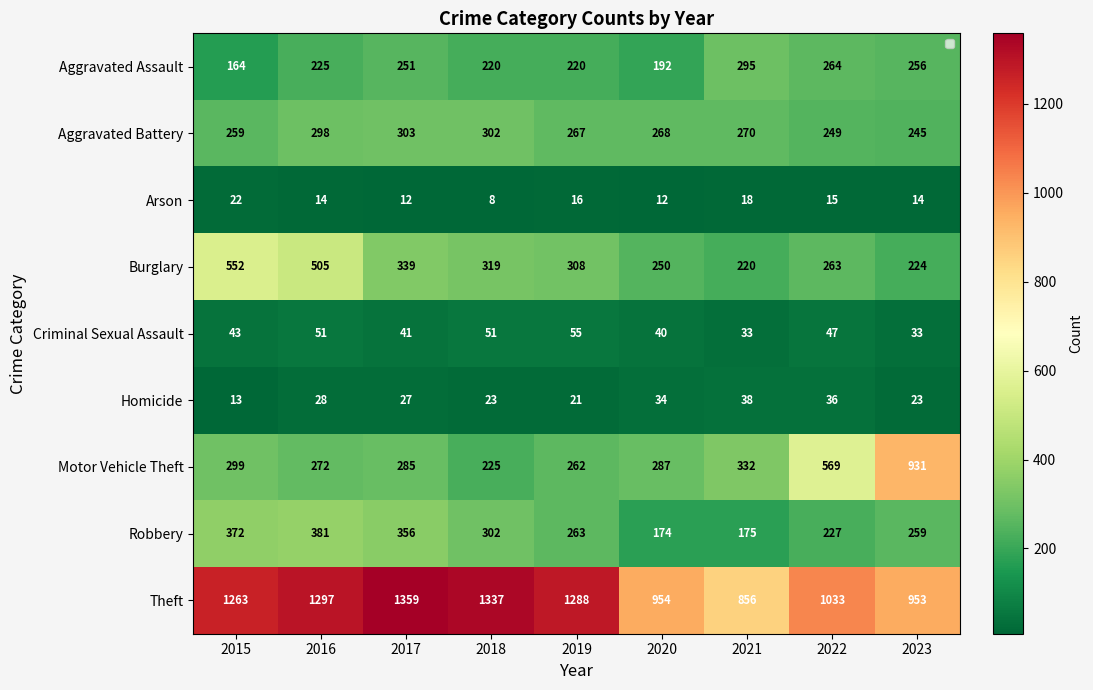

At which label does Robbery first exceed 263?

2015